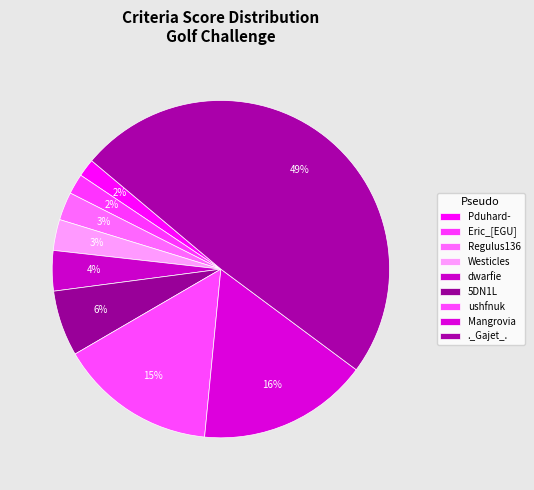

How many slices are in this pie chart?

9